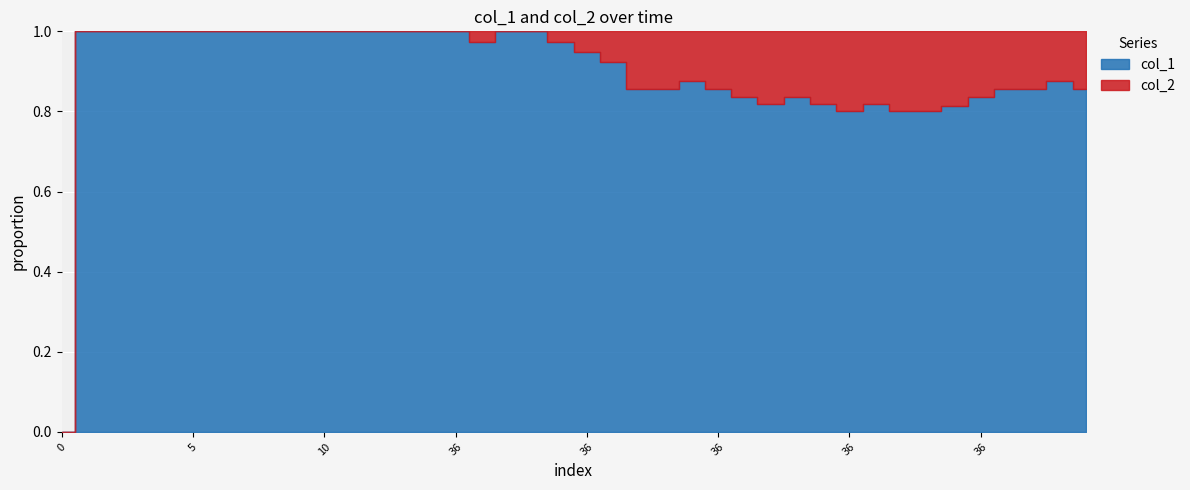

What is the label of the 4th point from the left?

3